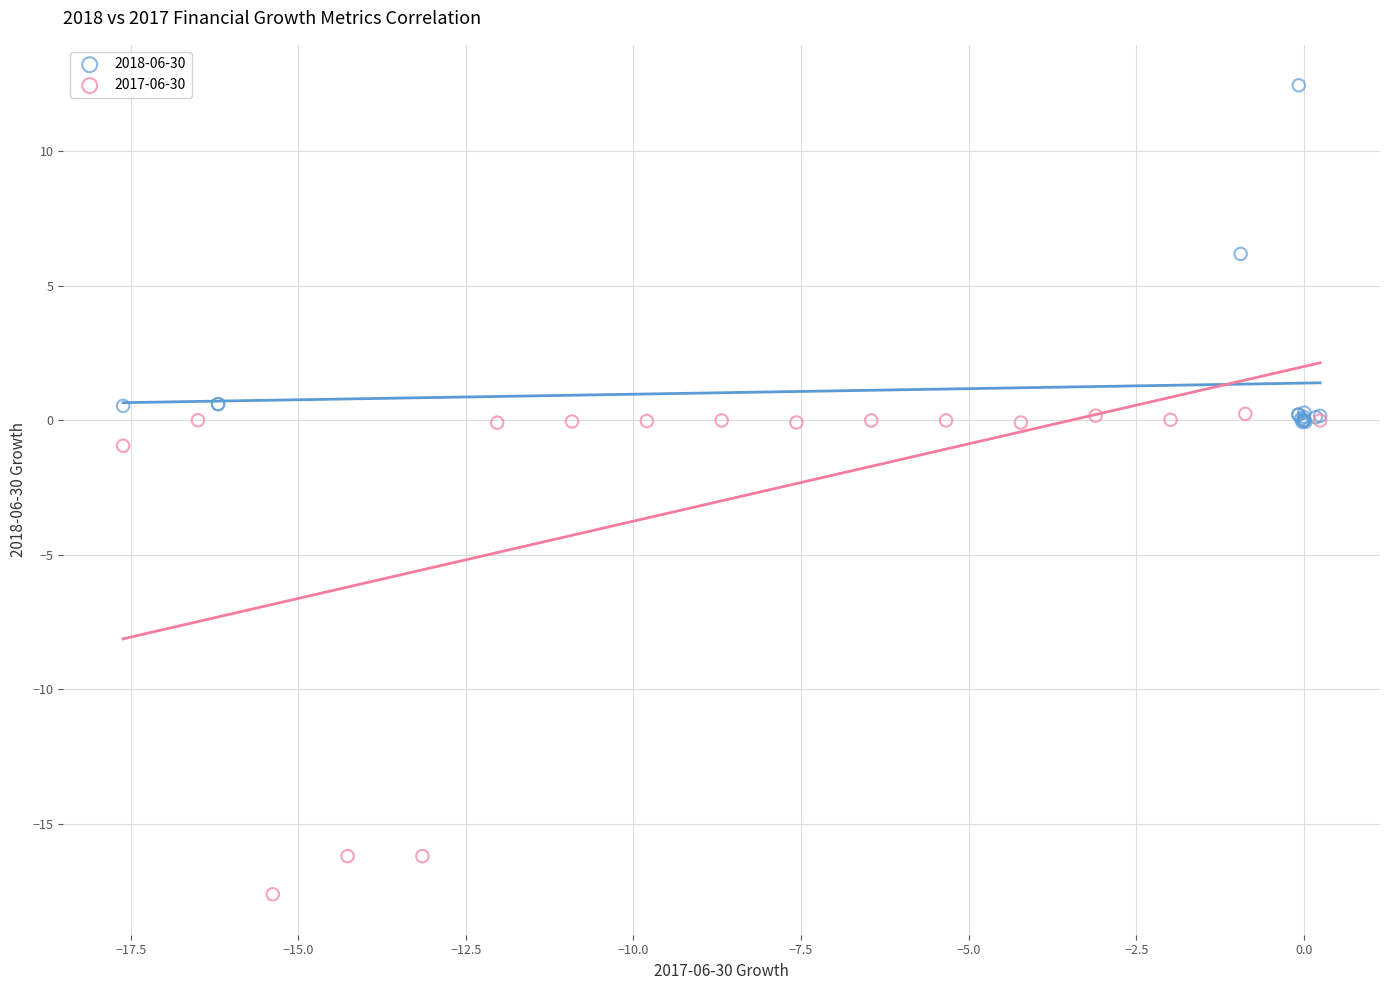

Which series reaches the maximum Y coordinate?

2018-06-30